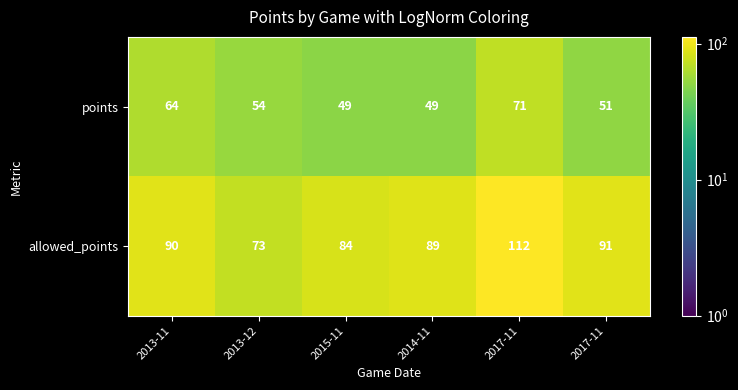

How many categories are shown in the chart?

6